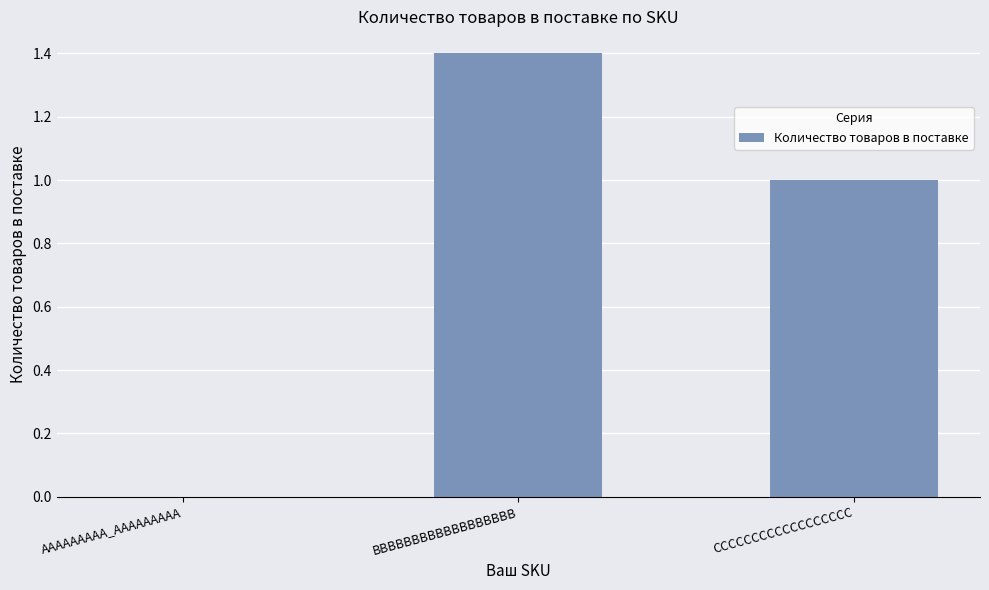

How many series are shown in this chart?

1